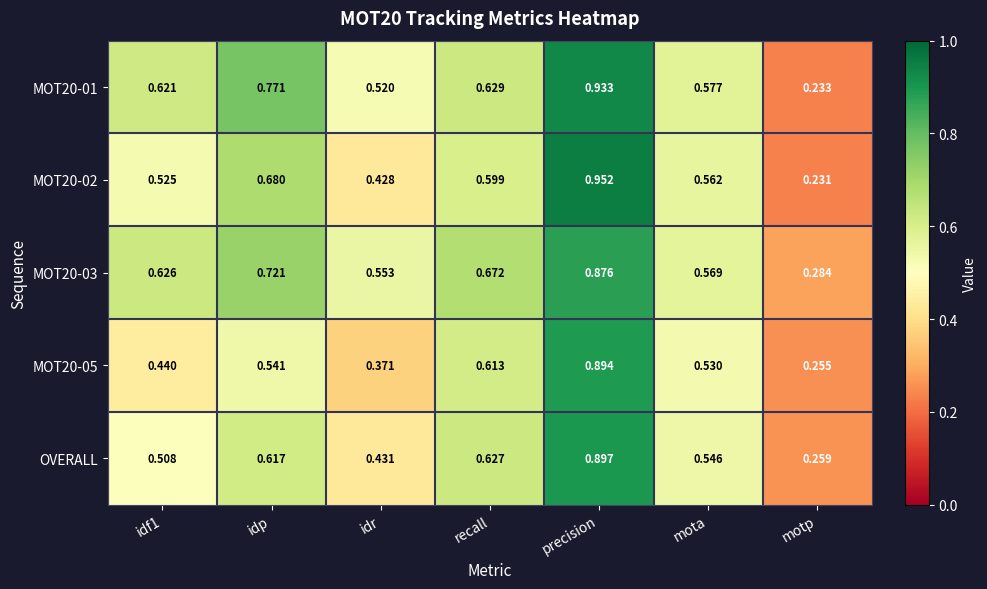

Which category has the lowest value in the MOT20-01 series?

motp